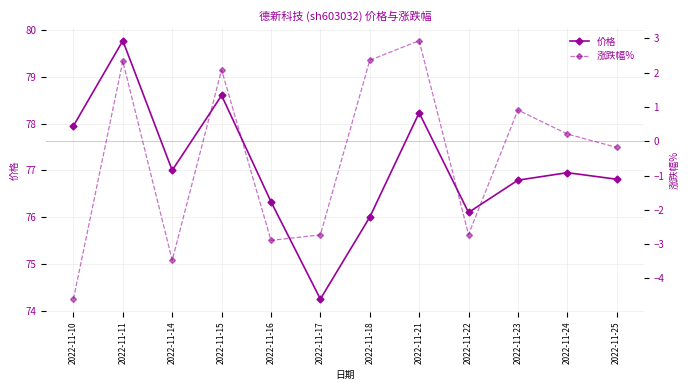

Where does the 涨跌幅% series first go above 0?

2022-11-11